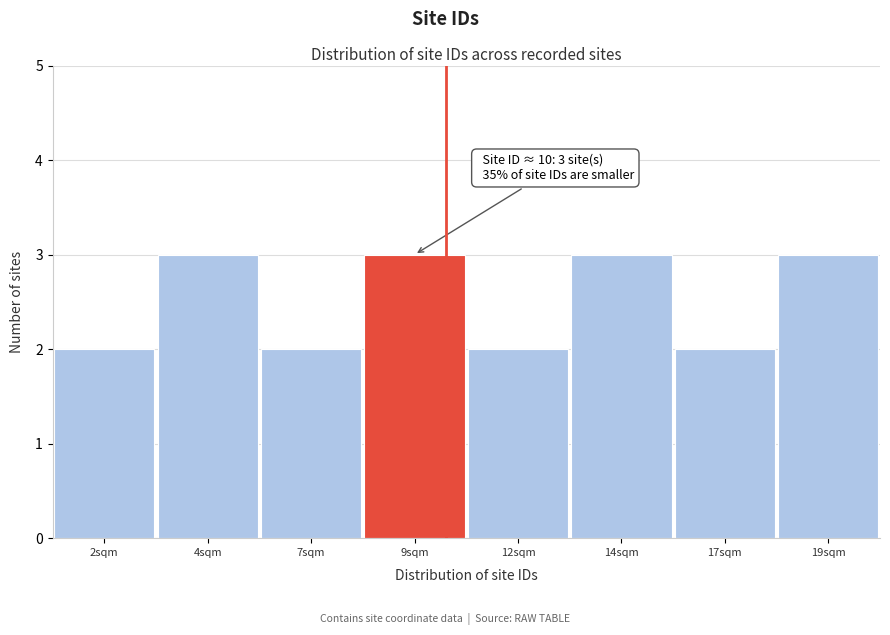

Reading right to left, transcribe all the data shown in this chart.

19sqm=3	17sqm=2	14sqm=3	12sqm=2	9sqm=3	7sqm=2	4sqm=3	2sqm=2